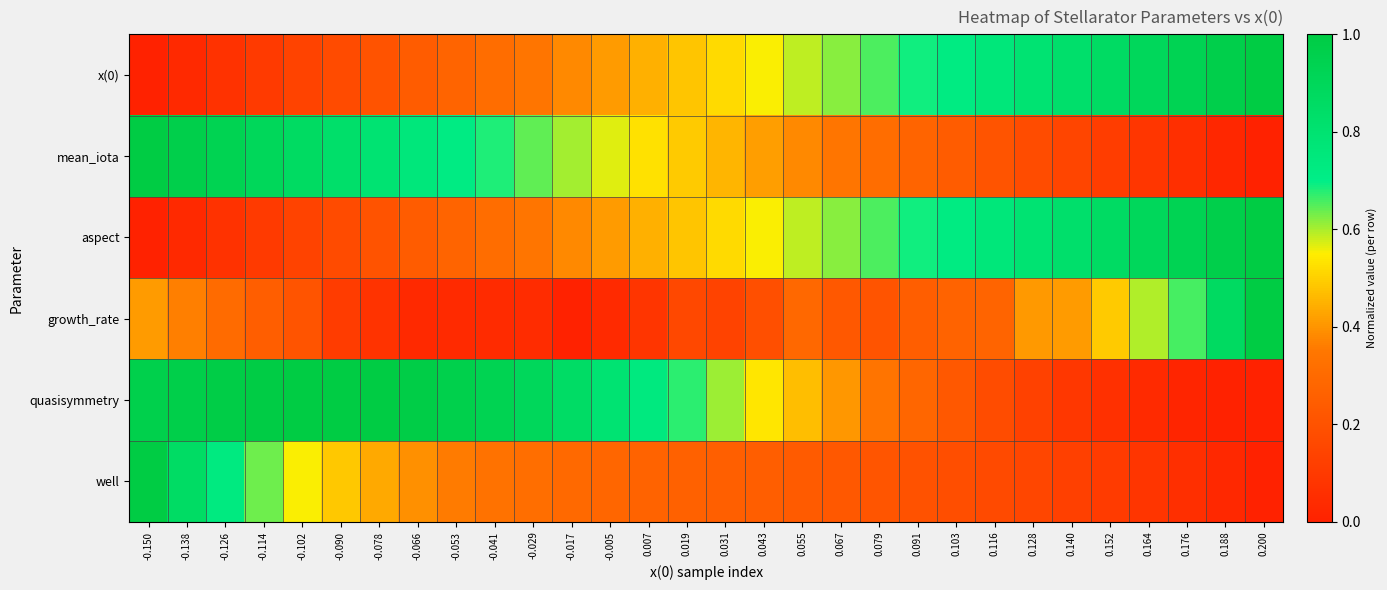

Which has a higher value, 0.164 or 0.031?

0.164